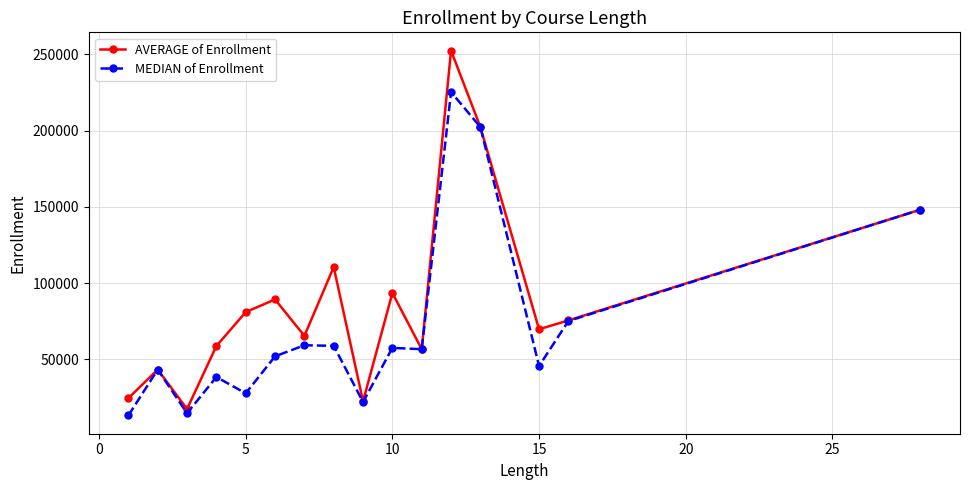

In AVERAGE of Enrollment, how many points are higher than both neighbors (excluding endpoints)?

5